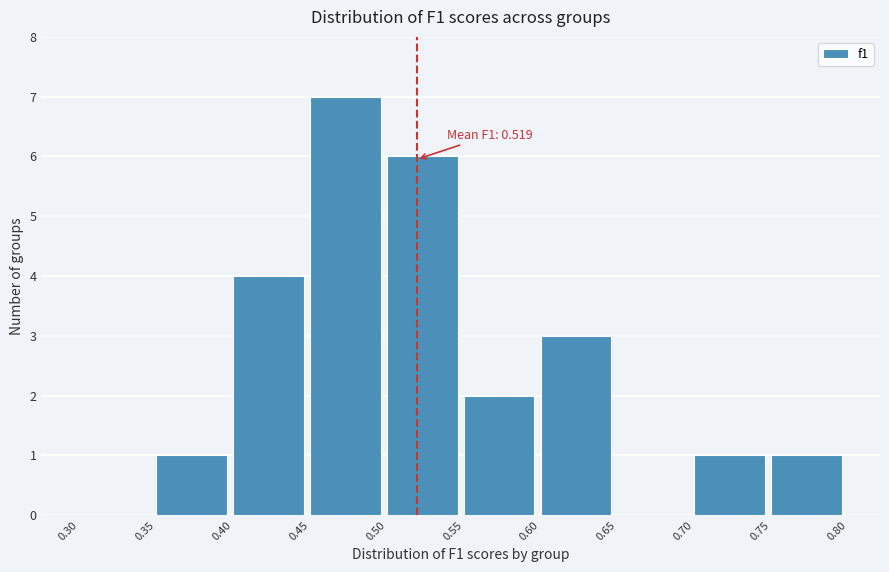

Which range on the x-axis has the tallest bar?

0.45 to 0.50